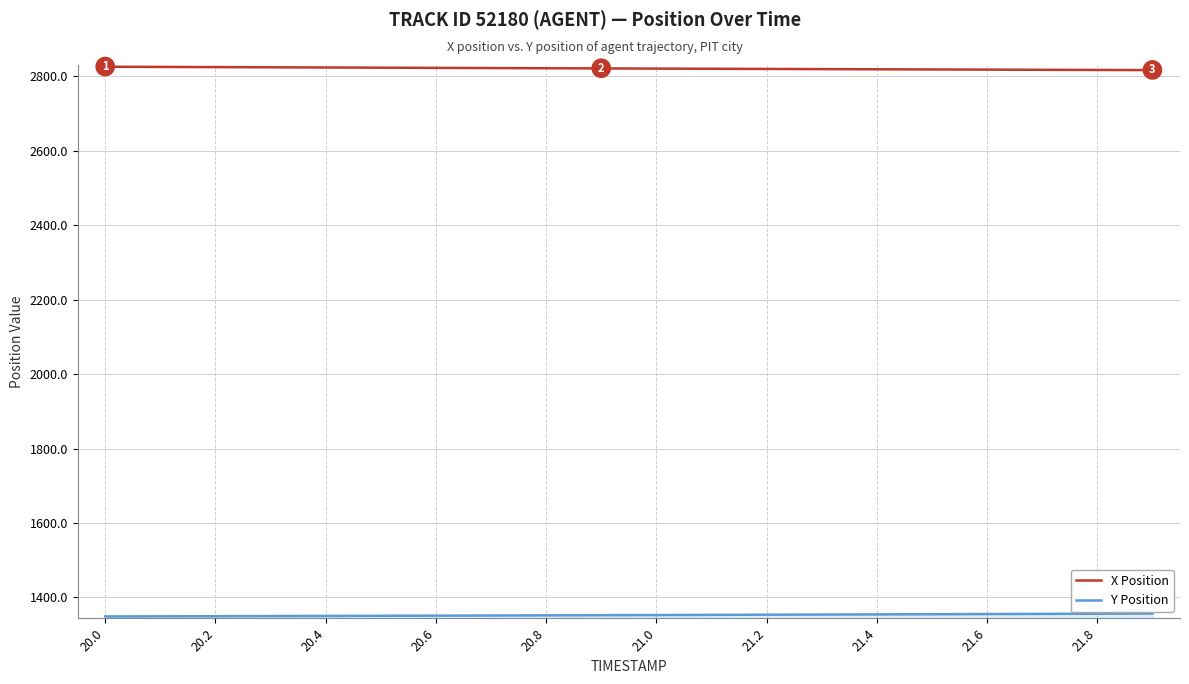

Which series has the largest total across all categories?

X Position